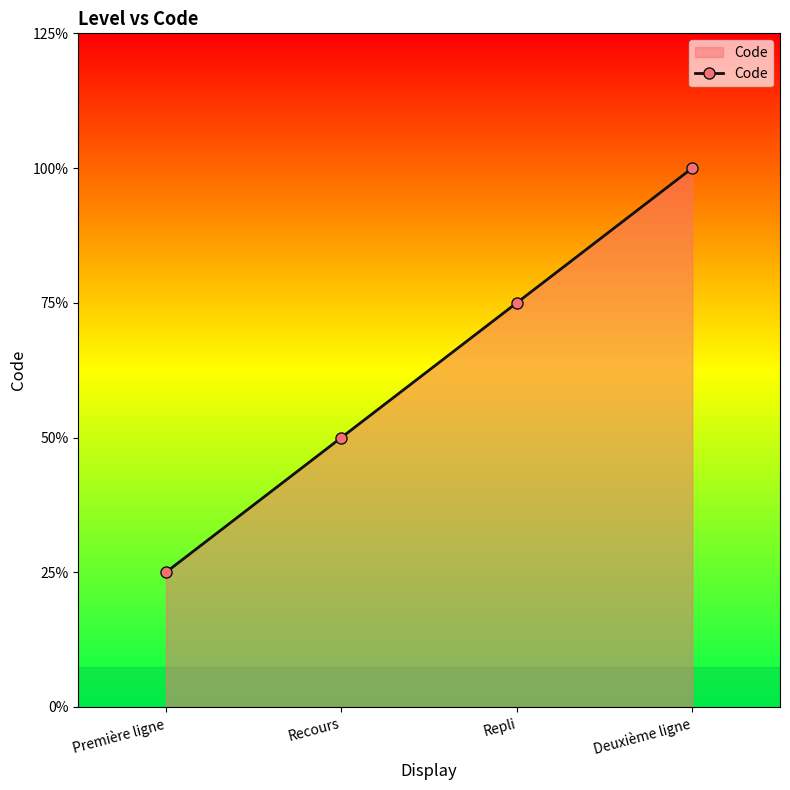

Does the chart have visible grid lines?

No